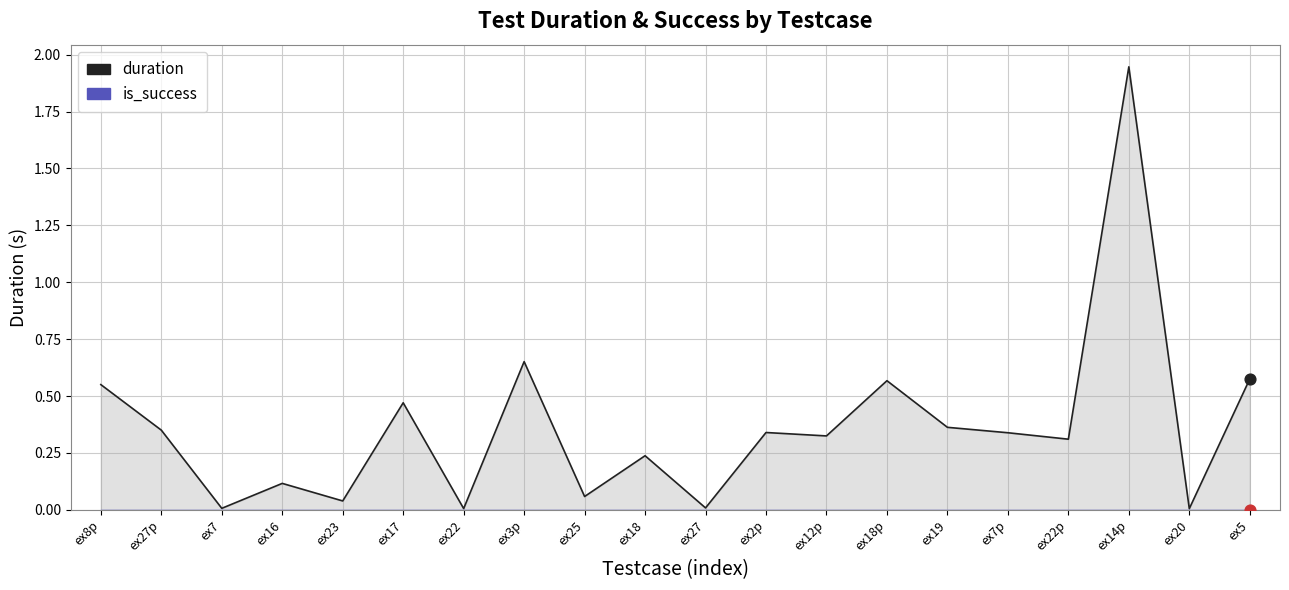

What is the total value across all series at ex17?

0.5